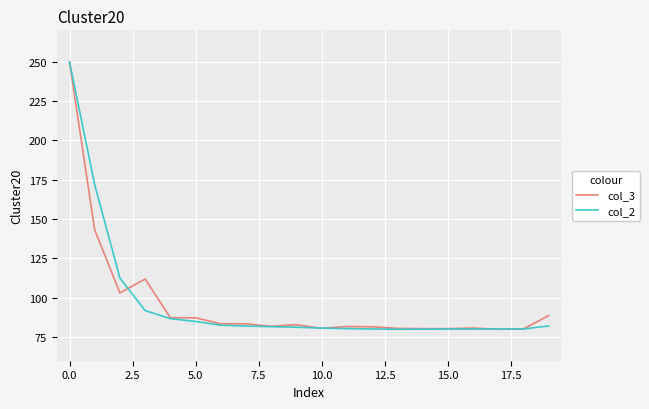

How many distinct data groups are displayed?

2